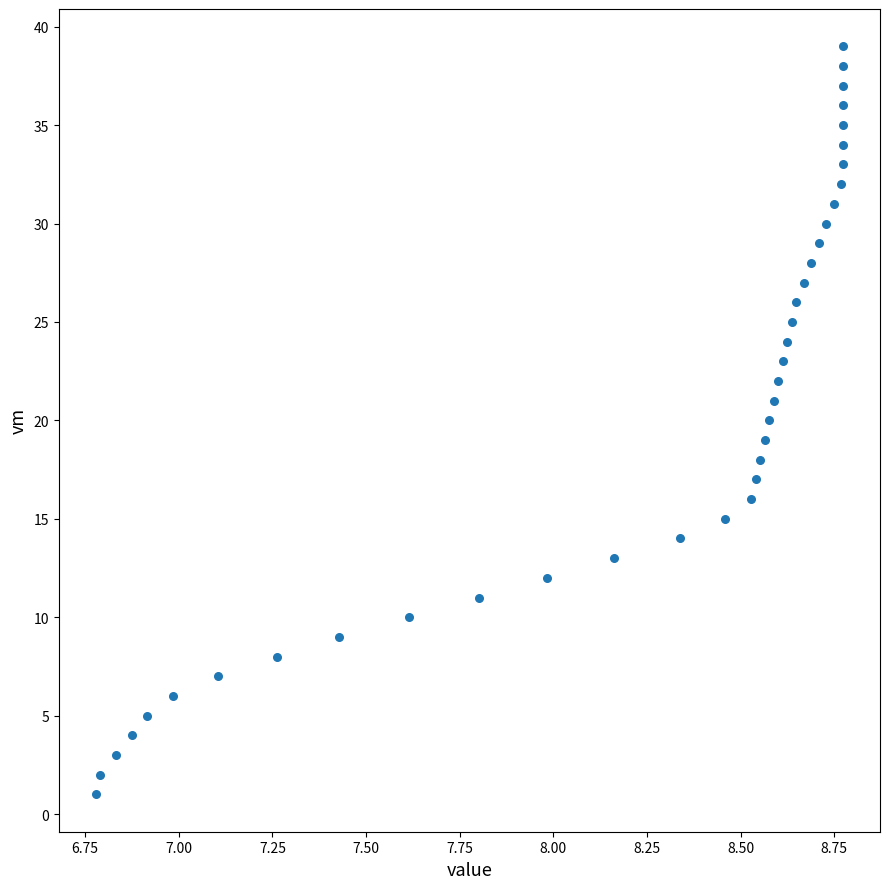

What is the range of Y values (max minus min)?

38